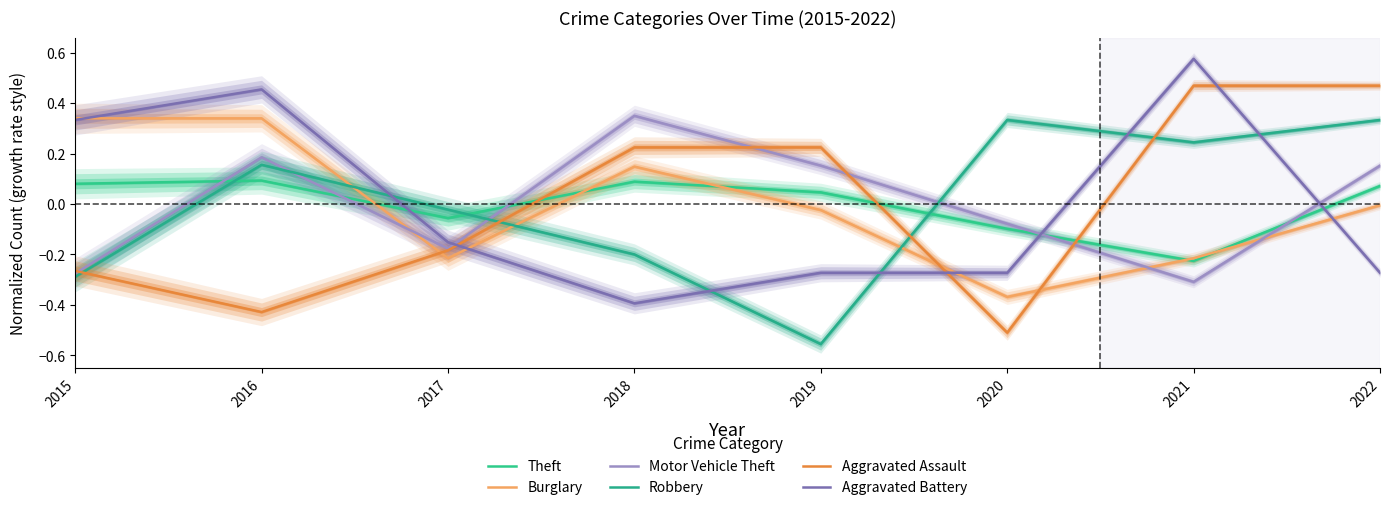

Which series has the widest spread of values?

Aggravated Assault